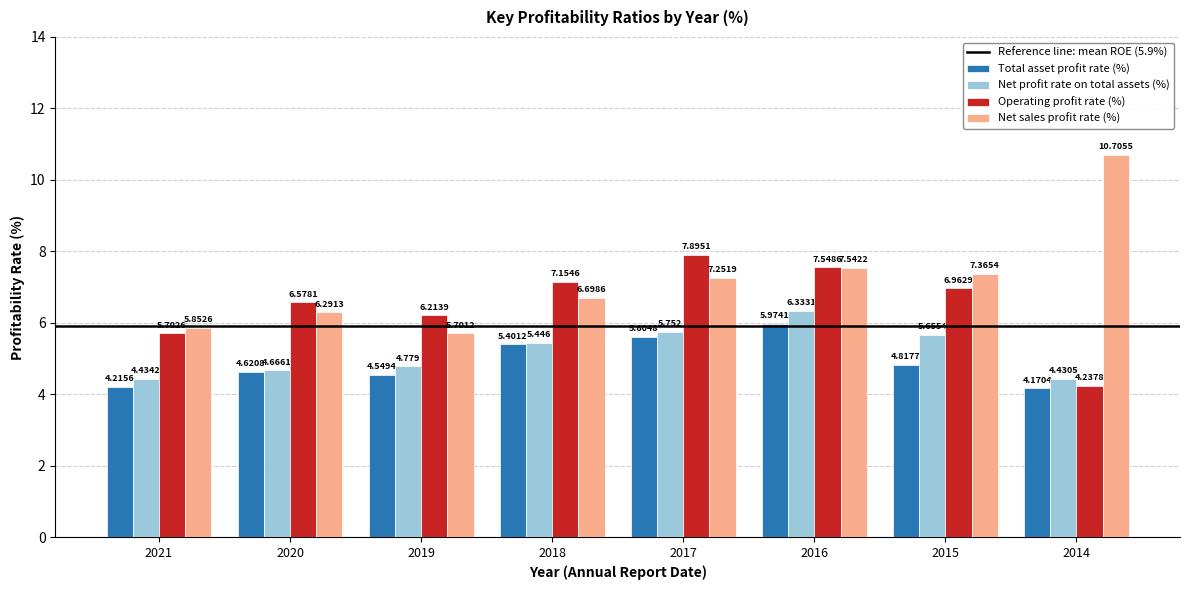

Which series has the largest total across all categories?

Net sales profit rate (%)